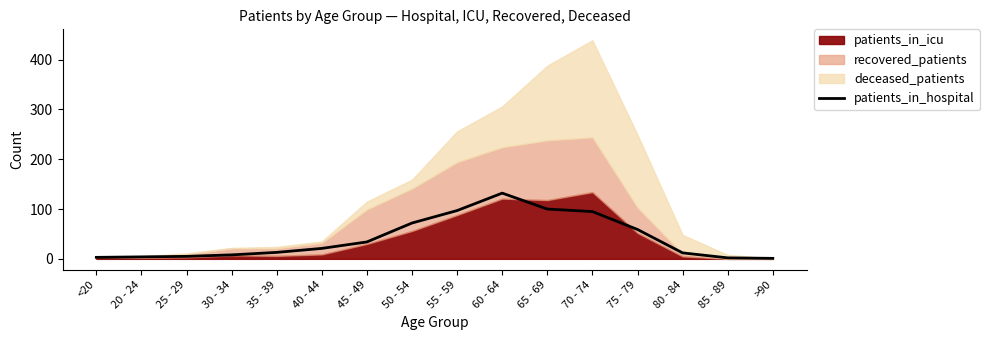

What is the label of the 1st point from the left?

<20